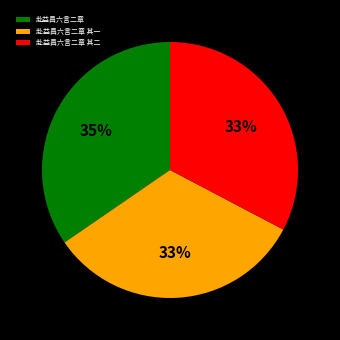

What is the largest slice in the pie chart?

赴益昌六言二章